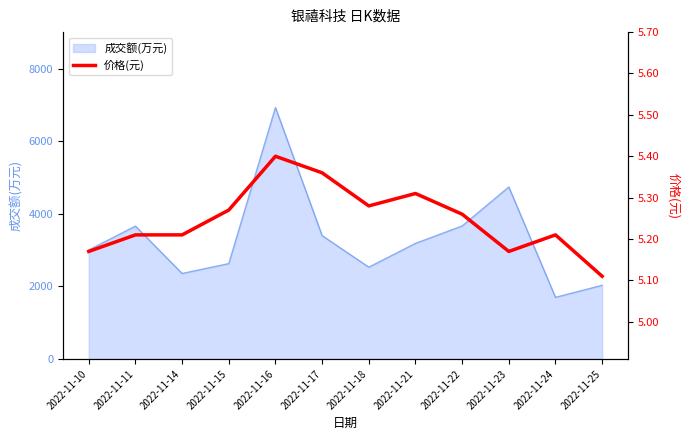

What is the value of the 4th point from the left?

5.3